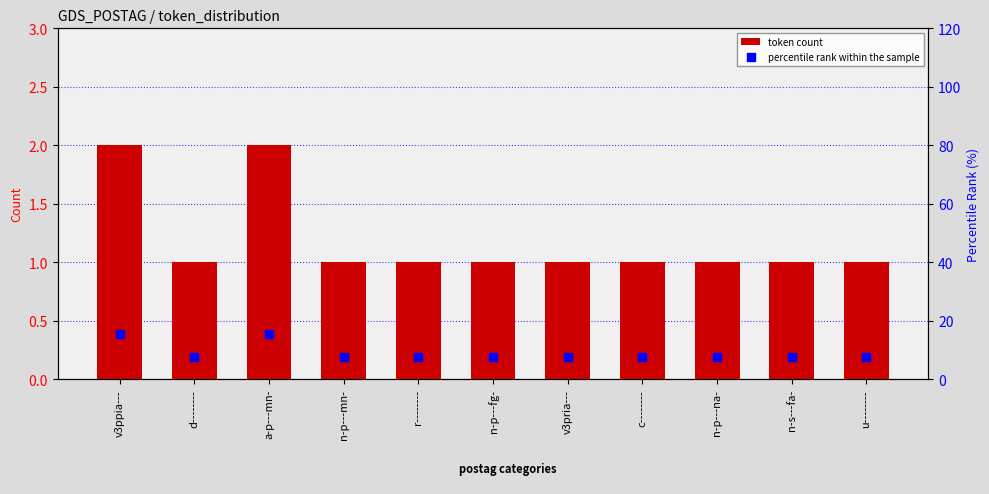

What are all the series names shown in the legend?

token count, percentile rank within the sample